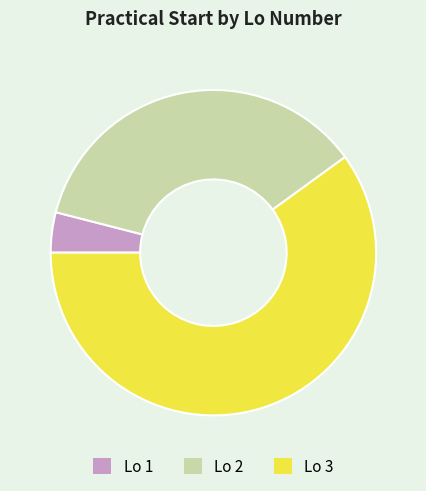

Which category has the biggest portion of the pie?

Lo 3